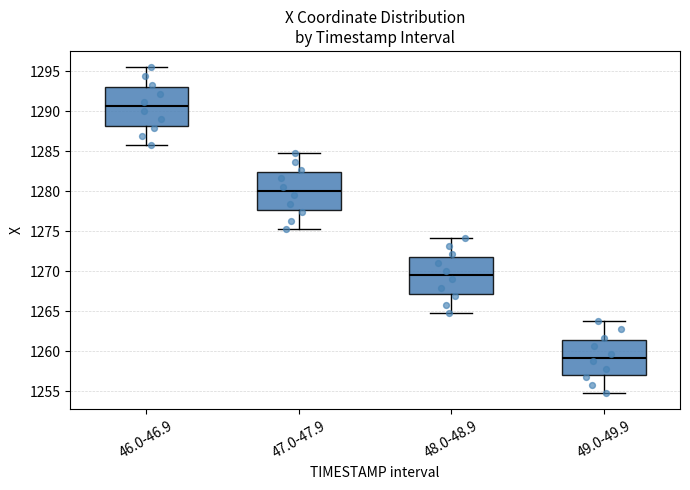

Reading left to right, transcribe this box plot: for each box, give where its median line is, the range the box spans, and where its two whiskers end, as read against the y-axis. The values are not printed on the chart, so give them approximately, as read against the axis.

46.0-46.9: median 1290.5, box 1288.0 to 1293.0, whiskers 1286.0 to 1295.5
47.0-47.9: median 1280.0, box 1277.5 to 1282.5, whiskers 1275.5 to 1285.0
48.0-48.9: median 1269.5, box 1267.0 to 1272.0, whiskers 1265.0 to 1274.0
49.0-49.9: median 1259.0, box 1257.0 to 1261.5, whiskers 1255.0 to 1264.0